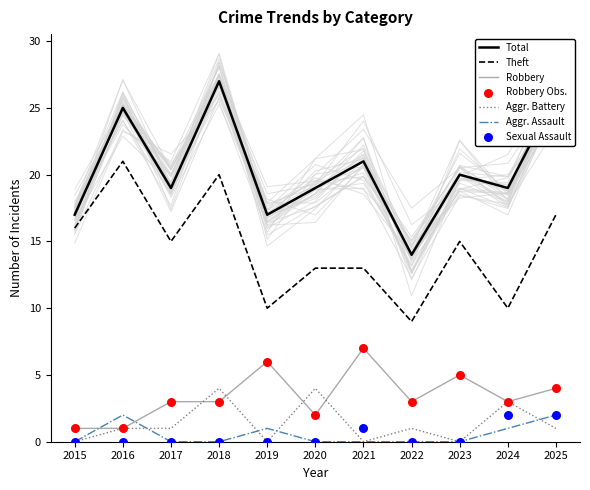

Is the value of Total at 2016 greater than the value of Robbery at 2015?

Yes